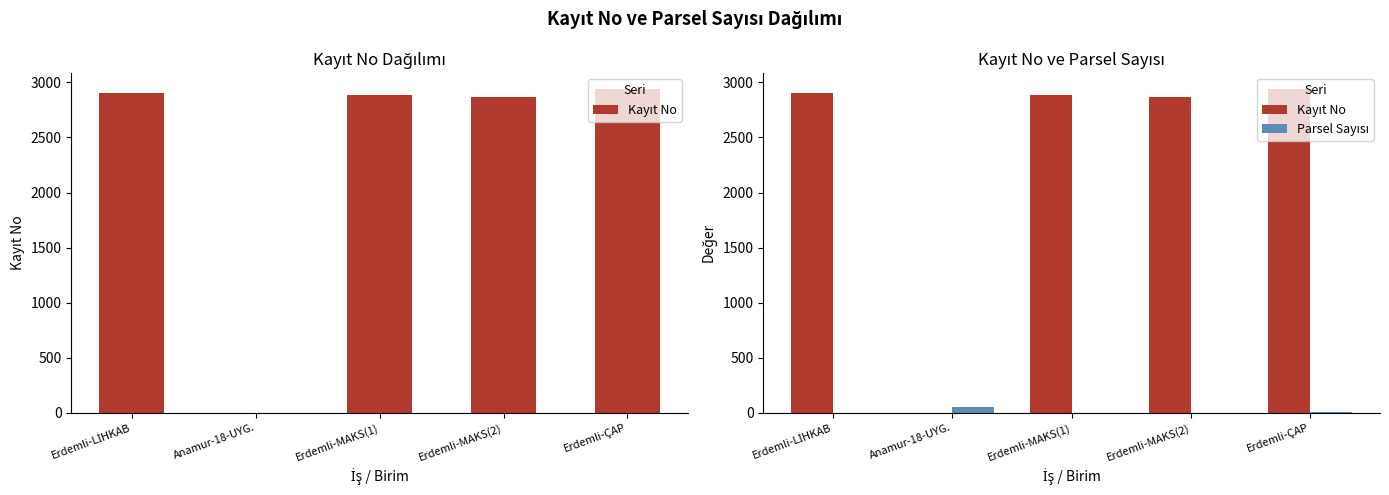

Does the chart contain any negative values?

No